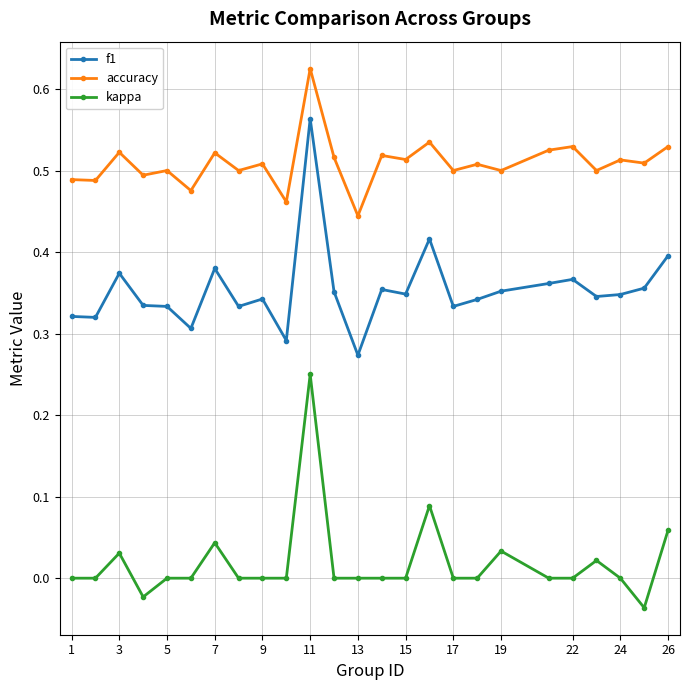

What is the sum of all accuracy values?

12.7